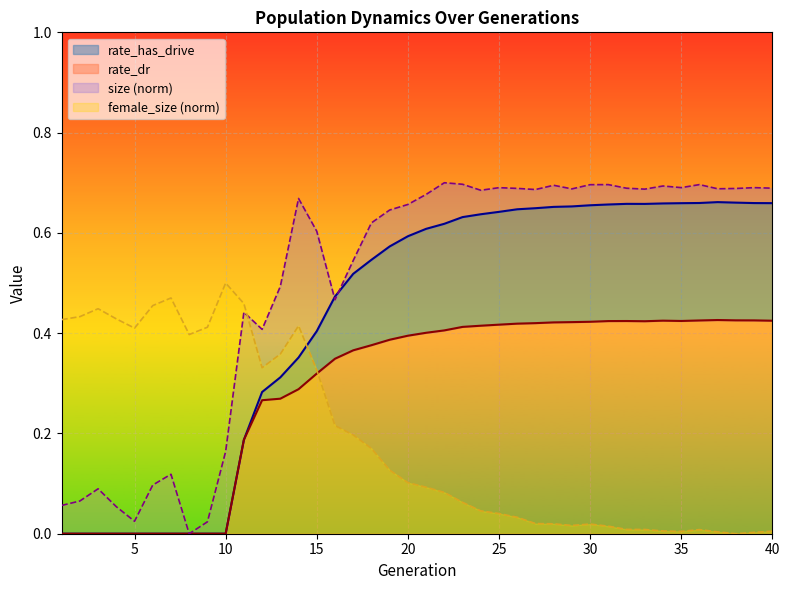

What is the maximum value shown in the chart?

0.7